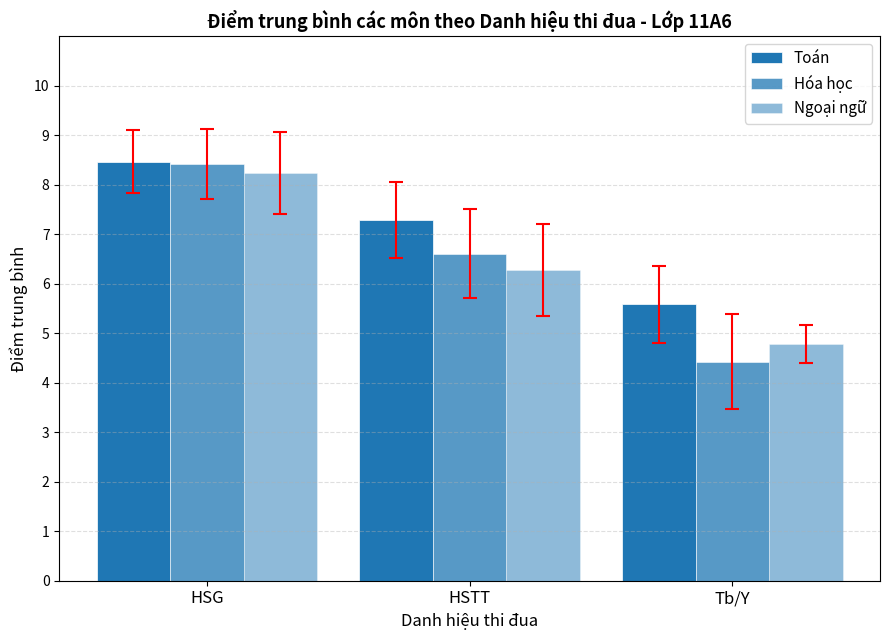

Is the value of Ngoại ngữ at HSTT greater than the value of Hóa học at HSG?

No